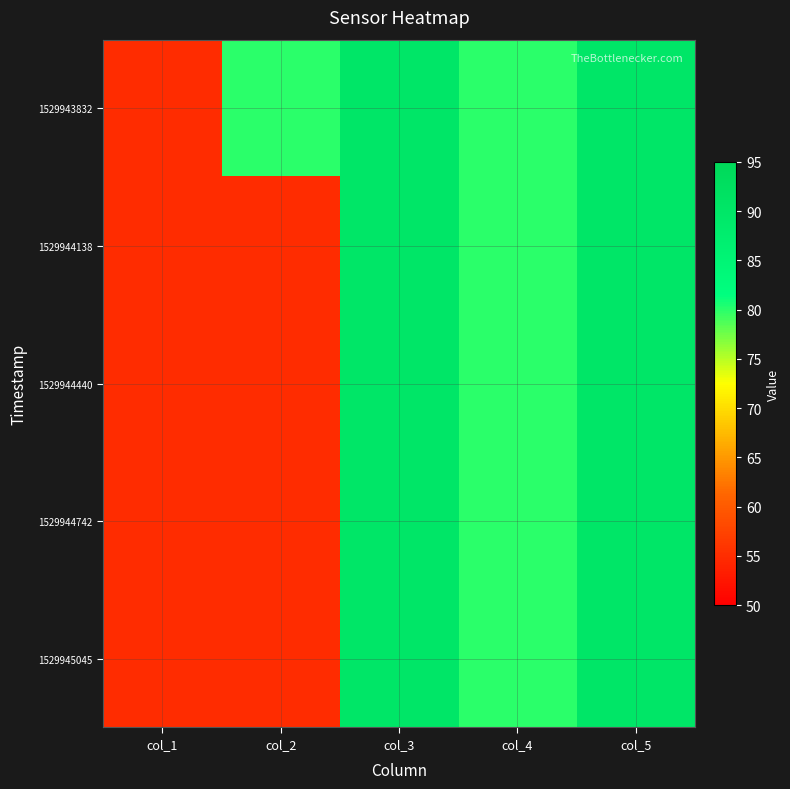

Reading left to right, list all the values displayed in this chart.

1529943832: col_1=55	col_2=80	col_3=90	col_4=80	col_5=90
1529944138: col_1=55	col_2=55	col_3=90	col_4=80	col_5=90
1529944440: col_1=55	col_2=55	col_3=90	col_4=80	col_5=90
1529944742: col_1=55	col_2=55	col_3=90	col_4=80	col_5=90
1529945045: col_1=55	col_2=55	col_3=90	col_4=80	col_5=90